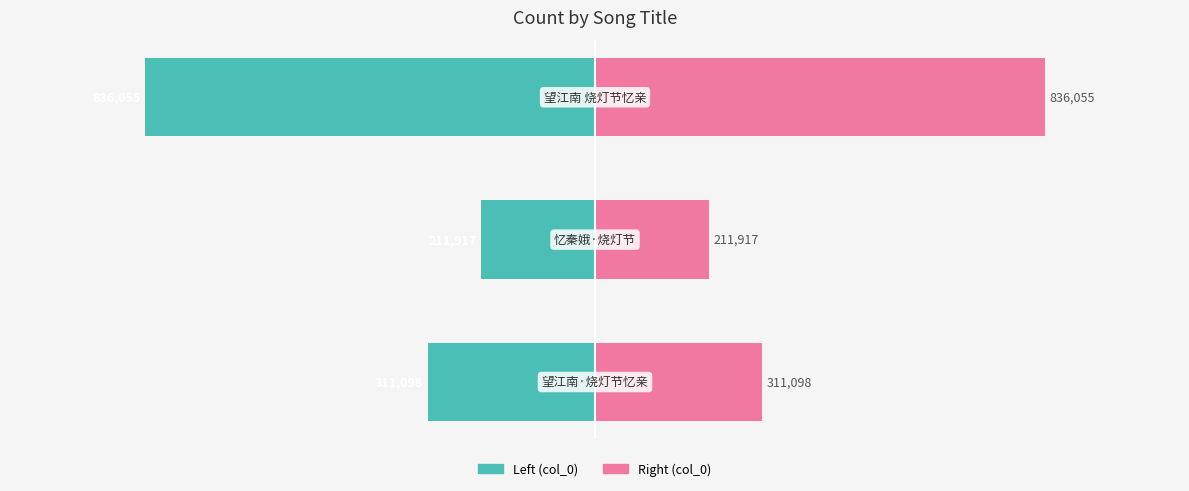

How many data points does each series have?

3